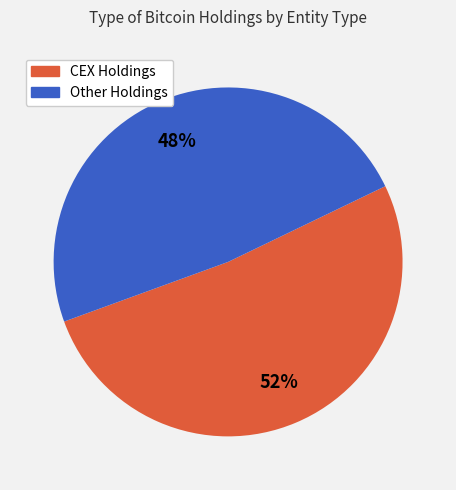

Is there a majority slice in this chart?

Yes